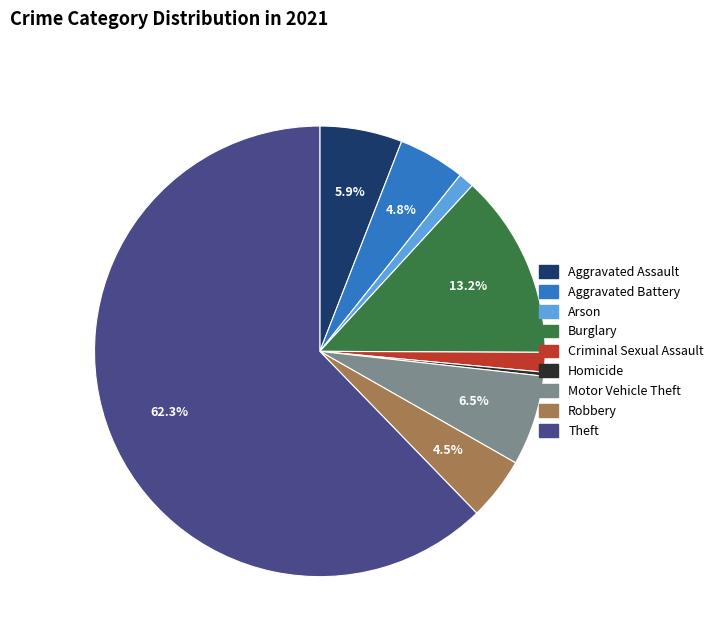

To the nearest percent, what is the average slice percentage?

11%